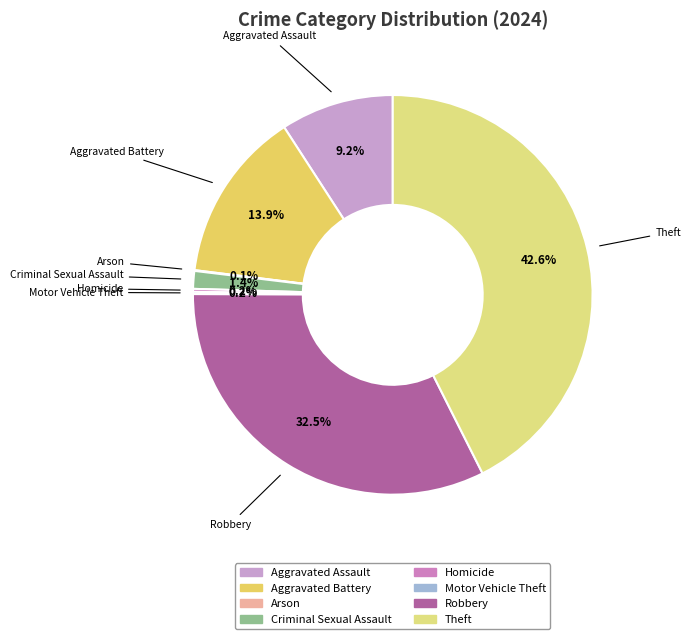

Which has a higher value, Criminal Sexual Assault or Robbery?

Robbery